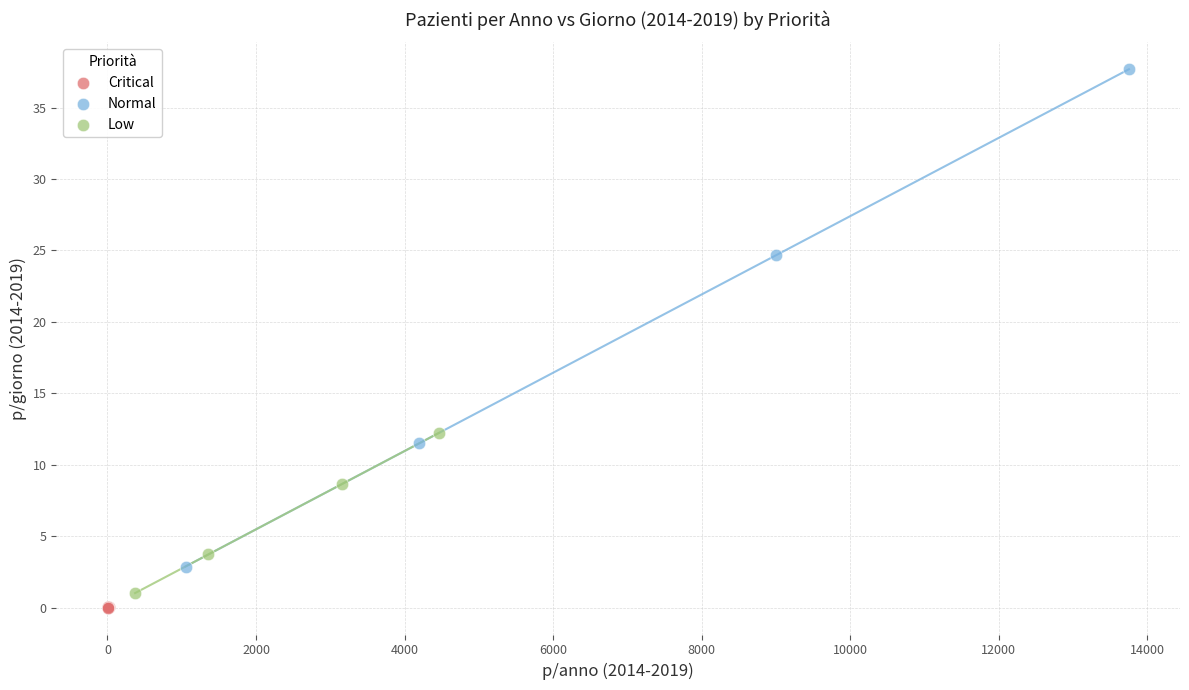

Which series contains the highest Y value?

Normal